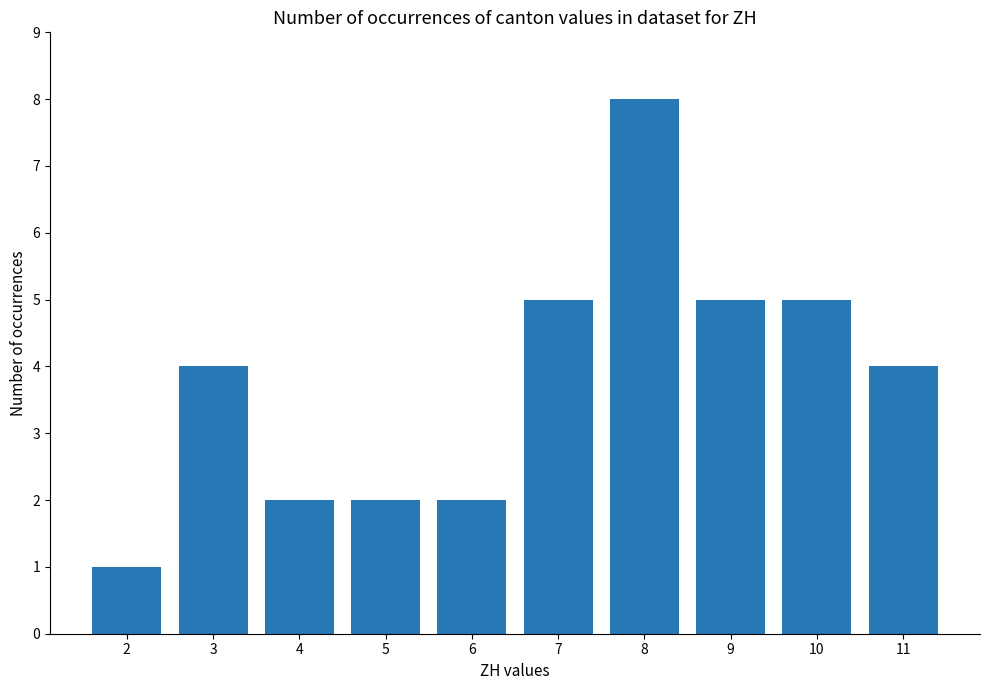

What value does the data have at 11?

4